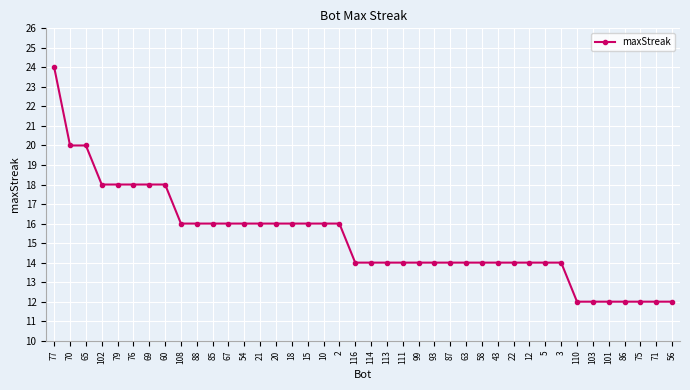

What position from the left is 43?

29